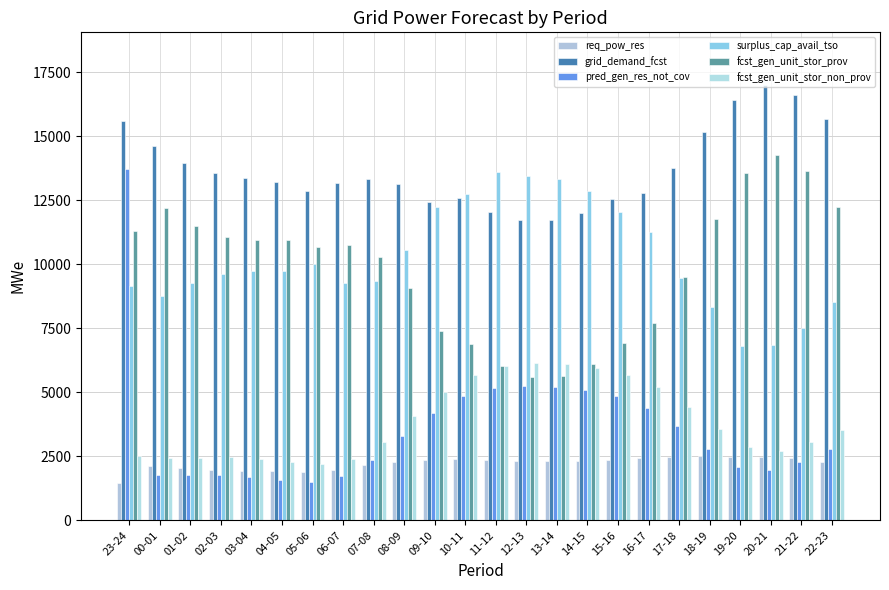

Reading left to right, list all the values displayed in this chart.

req_pow_res: 23-24=1448	00-01=2120	01-02=2025	02-03=1970	03-04=1942	04-05=1923	05-06=1883	06-07=1982	07-08=2152	08-09=2286	09-10=2354	10-11=2379	11-12=2356	12-13=2324	13-14=2312	14-15=2330	15-16=2373	16-17=2431	17-18=2484	18-19=2495	19-20=2474	20-21=2463	21-22=2416	22-23=2279
grid_demand_fcst: 23-24=15582	00-01=14634	01-02=13954	02-03=13566	03-04=13366	04-05=13229	05-06=12881	06-07=13190	07-08=13330	08-09=13143	09-10=12447	10-11=12571	11-12=12056	12-13=11731	13-14=11738	14-15=12009	15-16=12547	16-17=12773	17-18=13776	18-19=15163	19-20=16419	20-21=17018	21-22=16604	22-23=15667
pred_gen_res_not_cov: 23-24=13725	00-01=1753	01-02=1775	02-03=1777	03-04=1706	04-05=1594	05-06=1513	06-07=1714	07-08=2355	08-09=3311	09-10=4211	10-11=4857	11-12=5153	12-13=5238	13-14=5210	14-15=5093	15-16=4854	16-17=4390	17-18=3703	18-19=2800	19-20=2091	20-21=1949	21-22=2283	22-23=2789
surplus_cap_avail_tso: 23-24=9153	00-01=8767	01-02=9287	02-03=9611	03-04=9746	04-05=9752	05-06=10029	06-07=9255	07-08=9350	08-09=10572	09-10=12229	10-11=12754	11-12=13606	12-13=13452	13-14=13331	14-15=12874	15-16=12054	16-17=11266	17-18=9482	18-19=8343	19-20=6807	20-21=6840	21-22=7521	22-23=8524
fcst_gen_unit_stor_prov: 23-24=11284	00-01=12193	01-02=11486	02-03=11081	03-04=10946	04-05=10940	05-06=10663	06-07=10737	07-08=10287	08-09=9065	09-10=7408	10-11=6883	11-12=6031	12-13=5599	13-14=5636	14-15=6093	15-16=6913	16-17=7701	17-18=9485	18-19=11776	19-20=13555	20-21=14260	21-22=13652	22-23=12223
fcst_gen_unit_stor_non_prov: 23-24=2507	00-01=2415	01-02=2443	02-03=2459	03-04=2394	04-05=2263	05-06=2192	06-07=2412	07-08=3057	08-09=4068	09-10=5029	10-11=5688	11-12=6025	12-13=6132	13-14=6103	14-15=5961	15-16=5685	16-17=5189	17-18=4444	18-19=3556	19-20=2883	20-21=2710	21-22=3068	22-23=3525